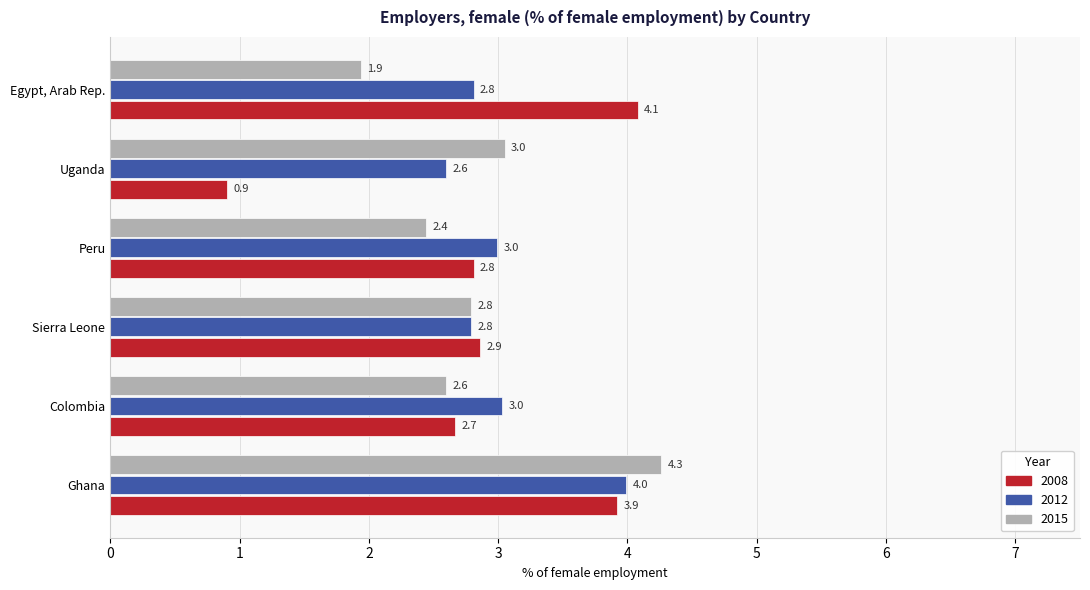

Rank the categories by 2015 value from lowest to highest.

Egypt, Arab Rep., Peru, Colombia, Sierra Leone, Uganda, Ghana